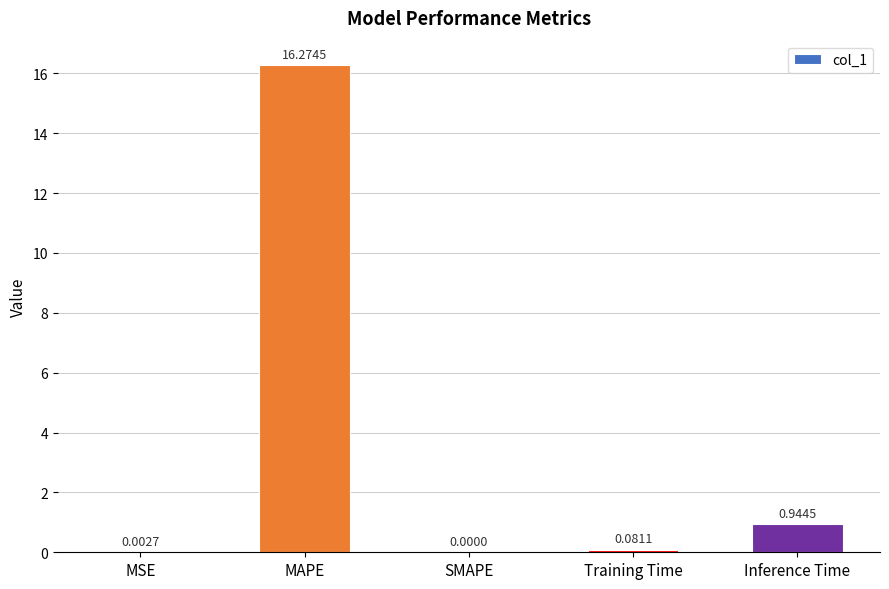

What is the sum of all values?

17.3